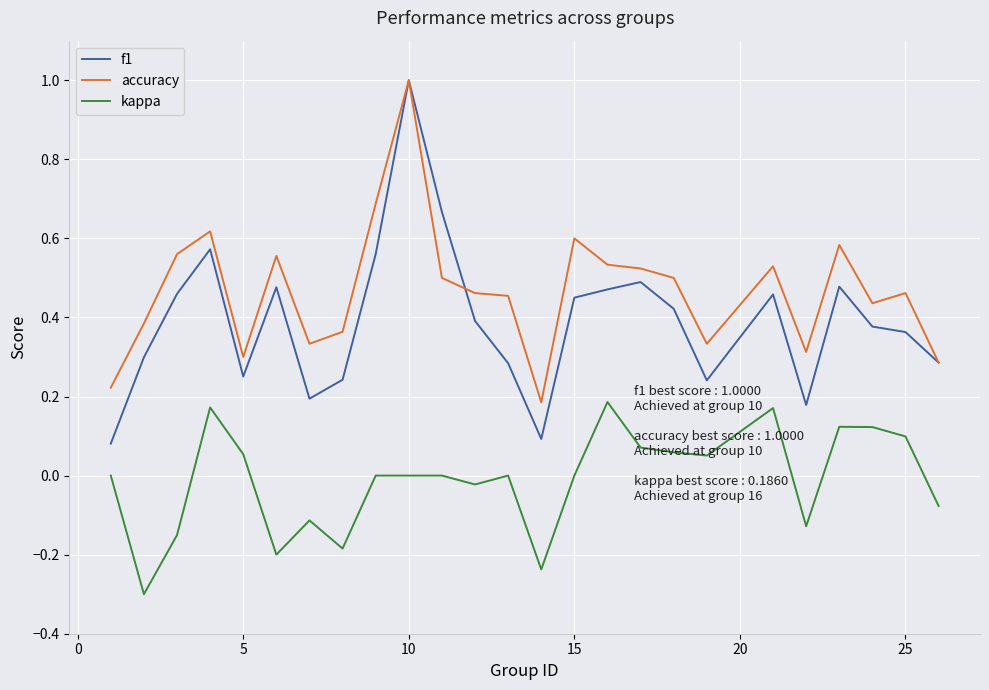

True or false: kappa and f1 cross at least once.

False